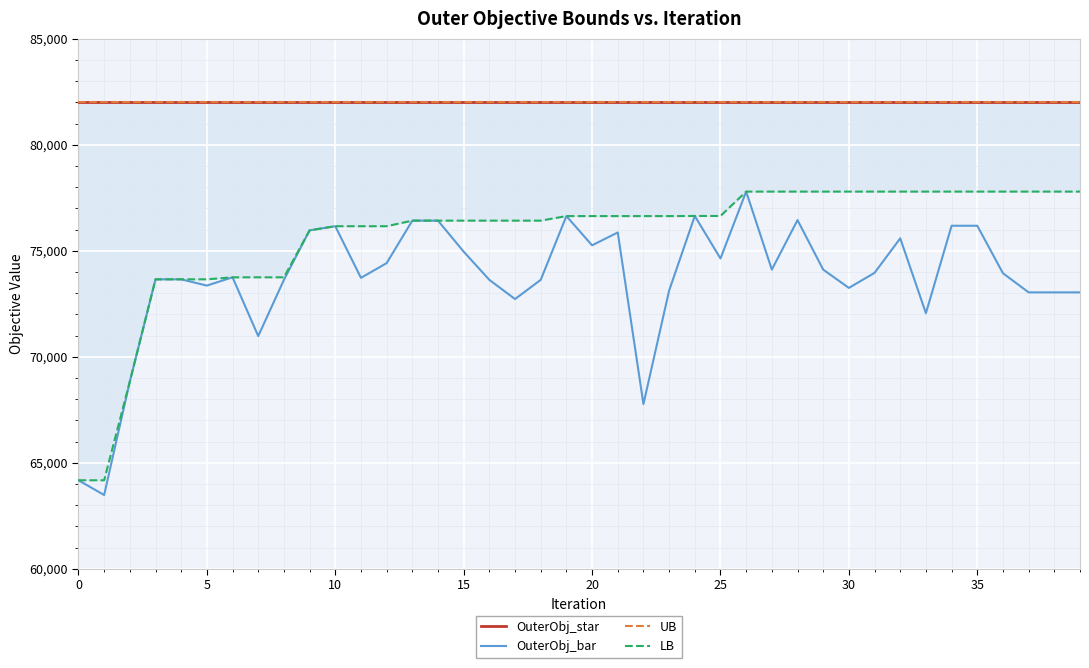

True or false: OuterObj_bar has a value of 75863.0 at 21.

True